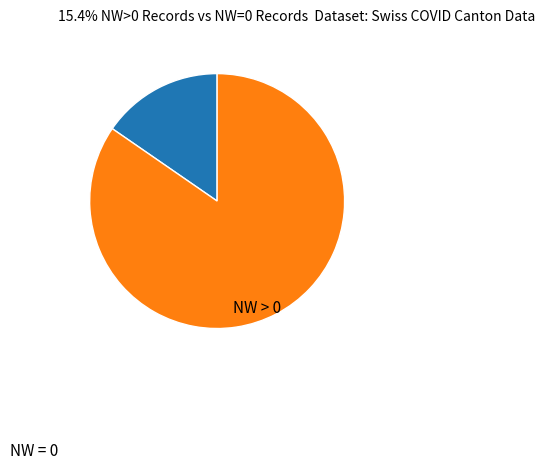

What is the smallest slice in the pie chart?

NW=0